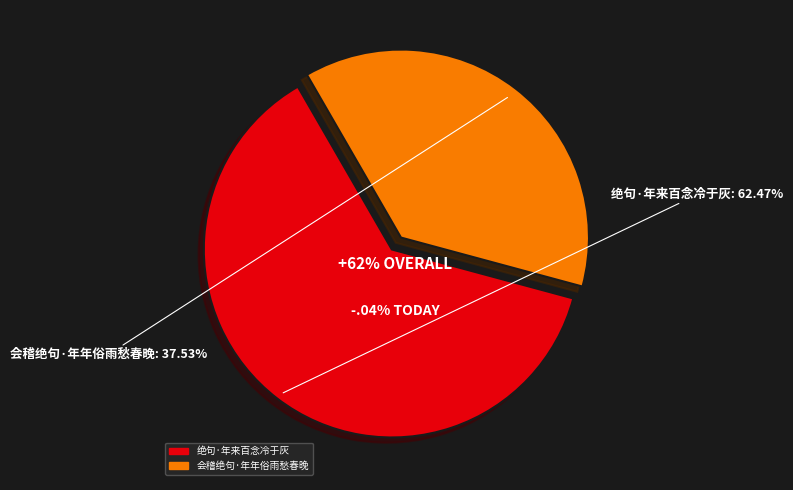

Is it true that 会稽绝句·年年俗雨愁春晚 is 46% of the pie?

False